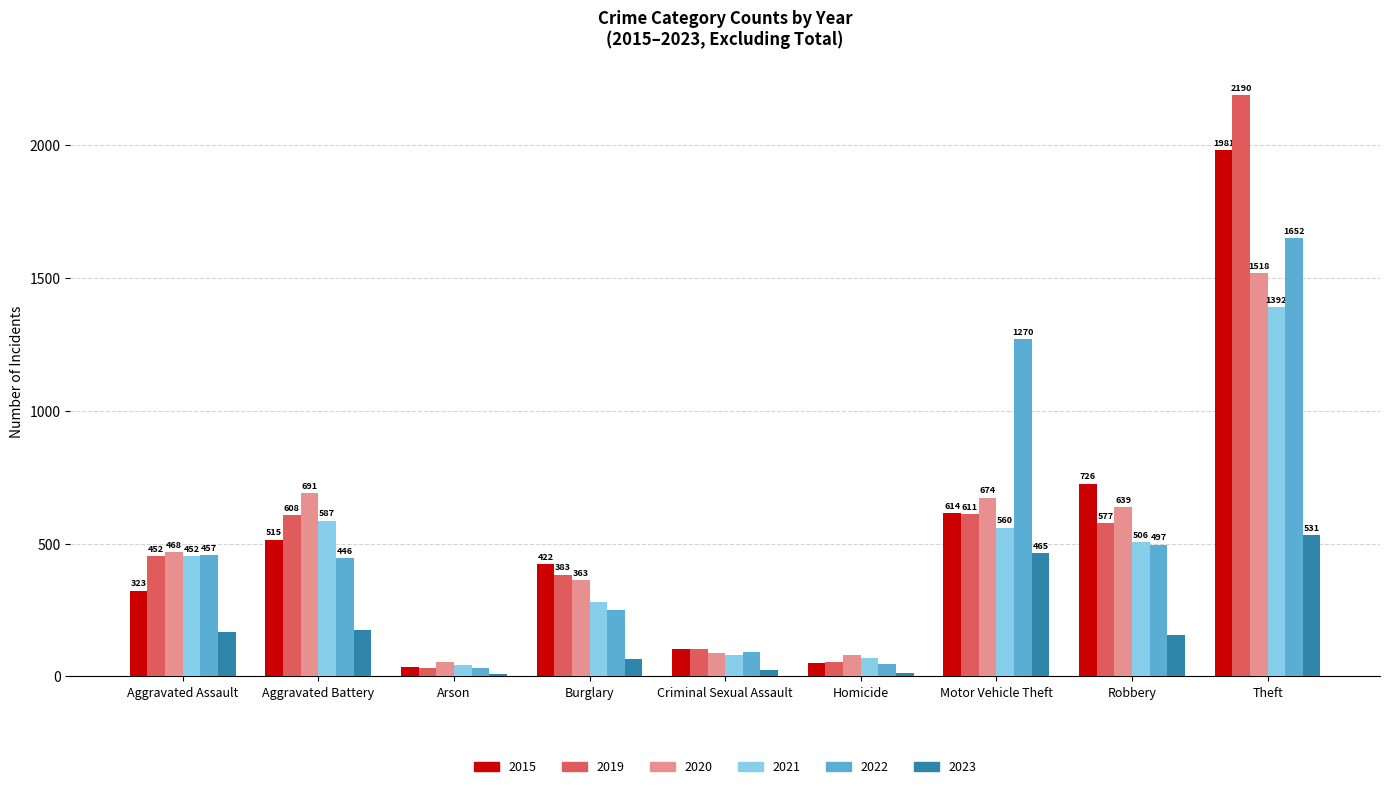

How many distinct data groups are displayed?

6